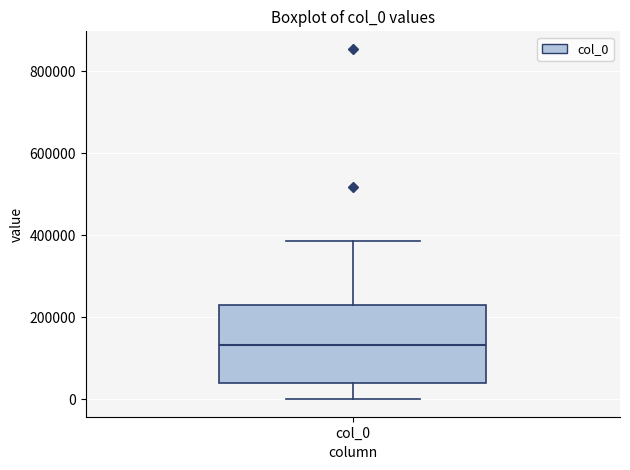

Read this box plot against the y-axis: the position of the median line, the range covered by the box, and the ends of both whiskers. The values are not printed on the chart, so give them approximately, as read against the axis.

median 140000, box 40000 to 240000, whiskers 0 to 380000